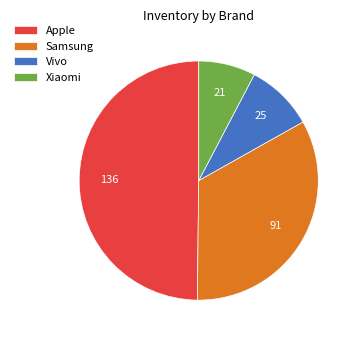

Does Vivo account for over 50% of the chart?

No